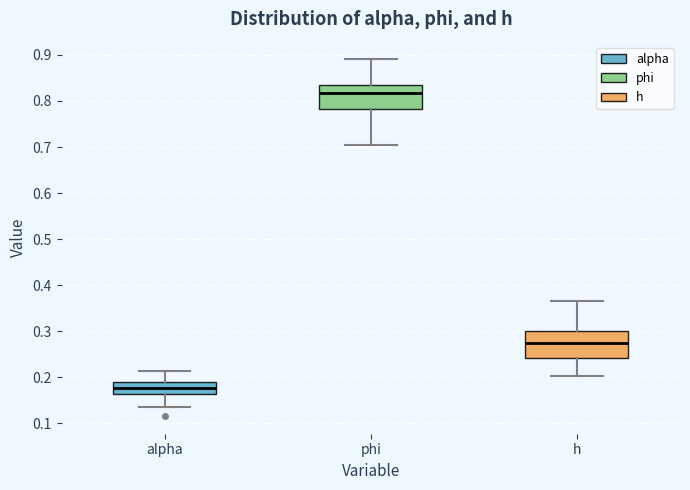

Reading left to right, transcribe this box plot: for each box, give where its median line is, the range the box spans, and where its two whiskers end, as read against the y-axis. The values are not printed on the chart, so give them approximately, as read against the axis.

alpha: median 0.18, box 0.16 to 0.19, whiskers 0.14 to 0.21
phi: median 0.82, box 0.78 to 0.84, whiskers 0.70 to 0.89
h: median 0.27, box 0.24 to 0.30, whiskers 0.20 to 0.36